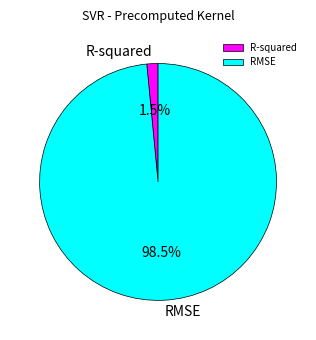

Which slice is the largest?

RMSE